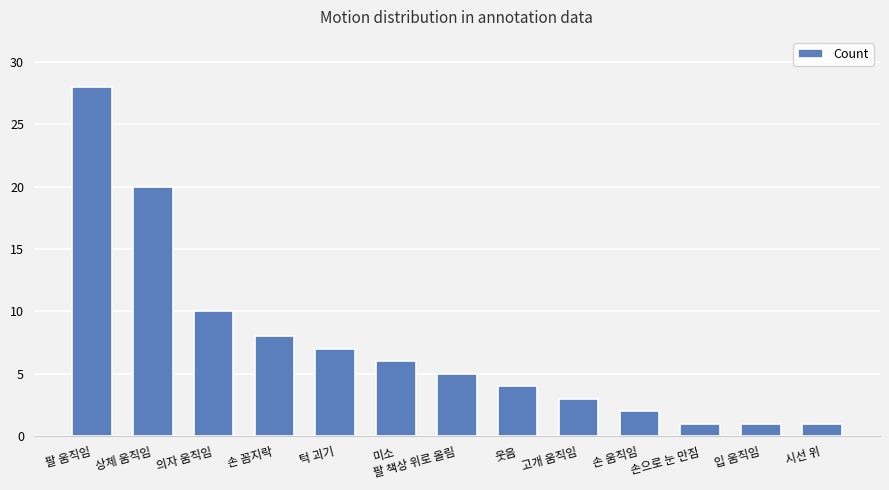

Reading right to left, what are all the values shown in this chart?

1	1	1	2	3	4	5	6	7	8	10	20	28